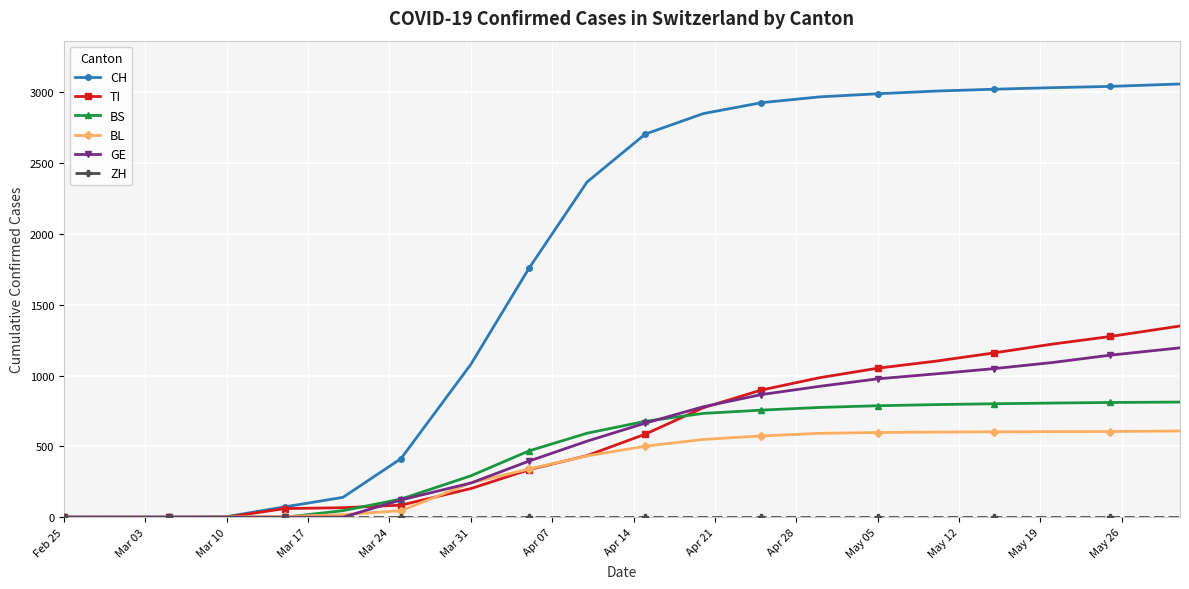

Which series has the largest total across all categories?

CH